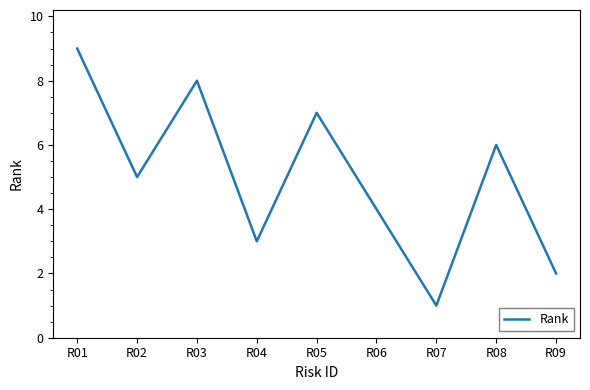

Reading left to right, transcribe all the data shown in this chart.

R01=9	R02=5	R03=8	R04=3	R05=7	R06=4	R07=1	R08=6	R09=2